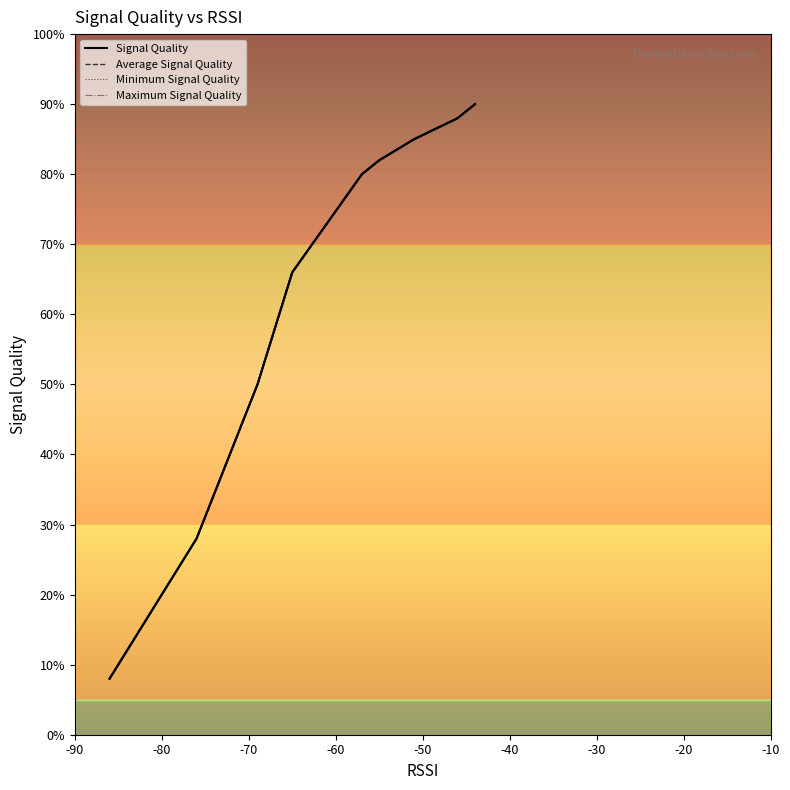

At which label does Maximum Signal Quality reach its peak?

-90